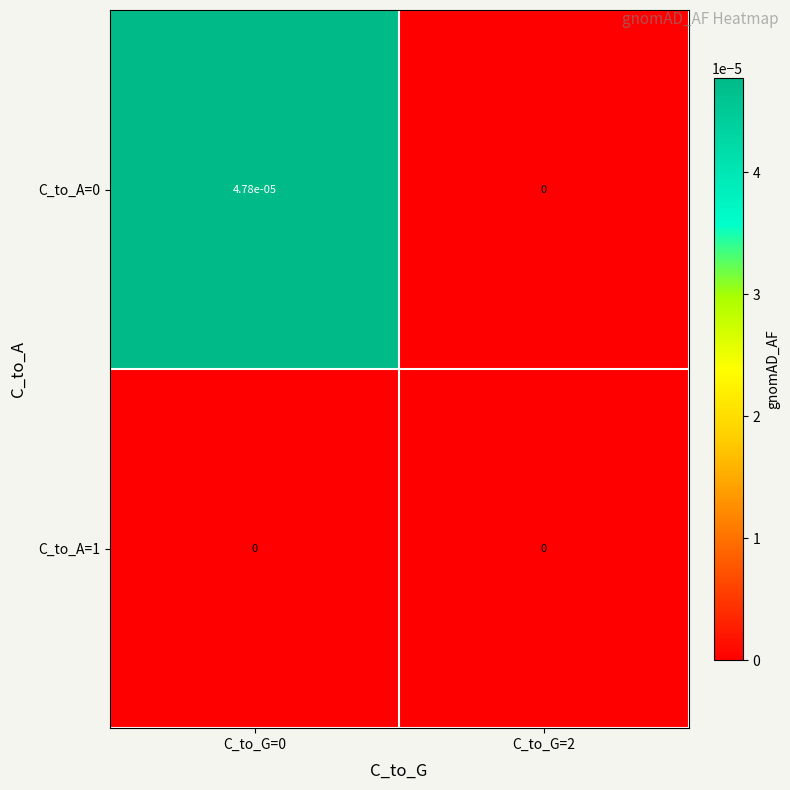

Is it true that C_to_A=0 equals 0.0 at C_to_G=2?

True